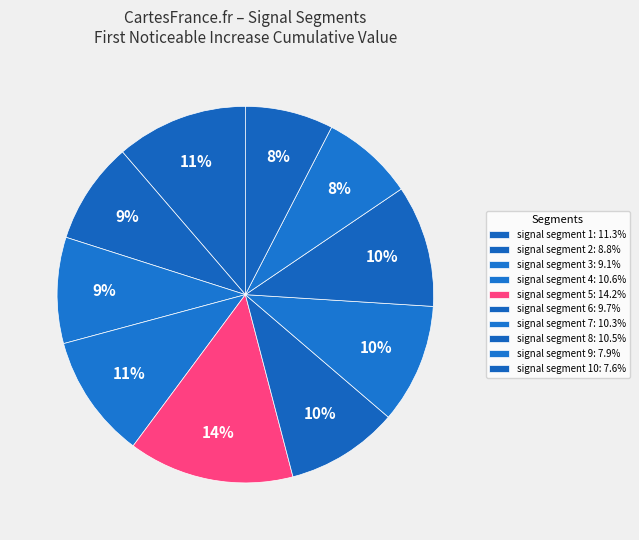

How many segments does this pie chart have?

10